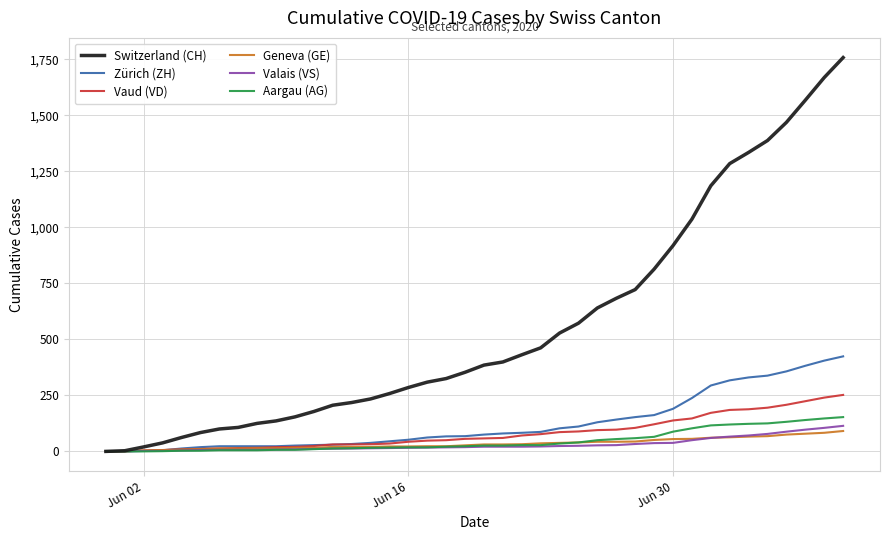

Which series has the largest range (max minus min)?

Switzerland (CH)